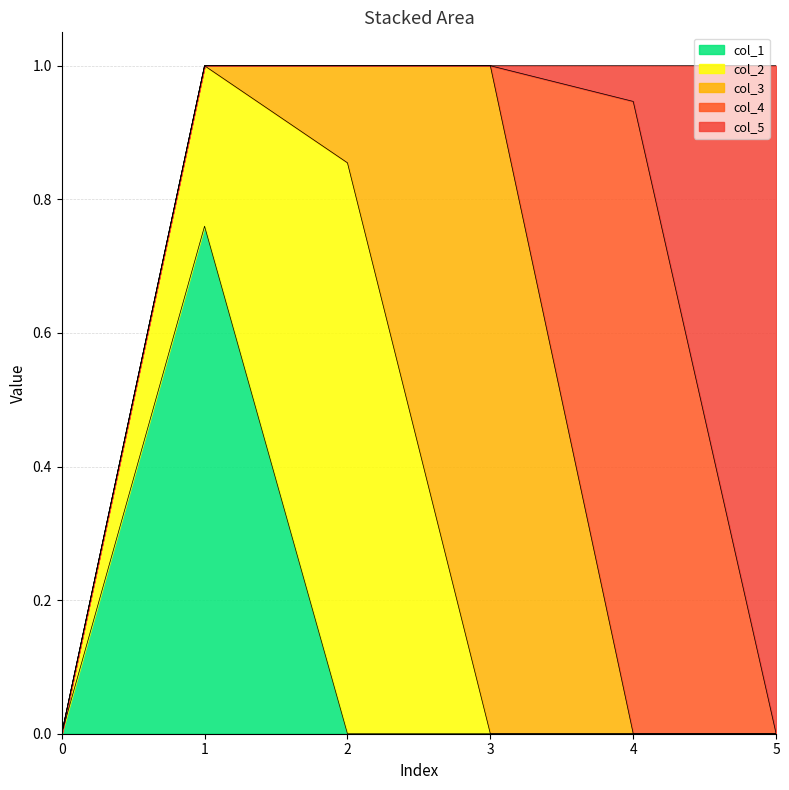

In col_1, how many points are higher than both neighbors (excluding endpoints)?

1